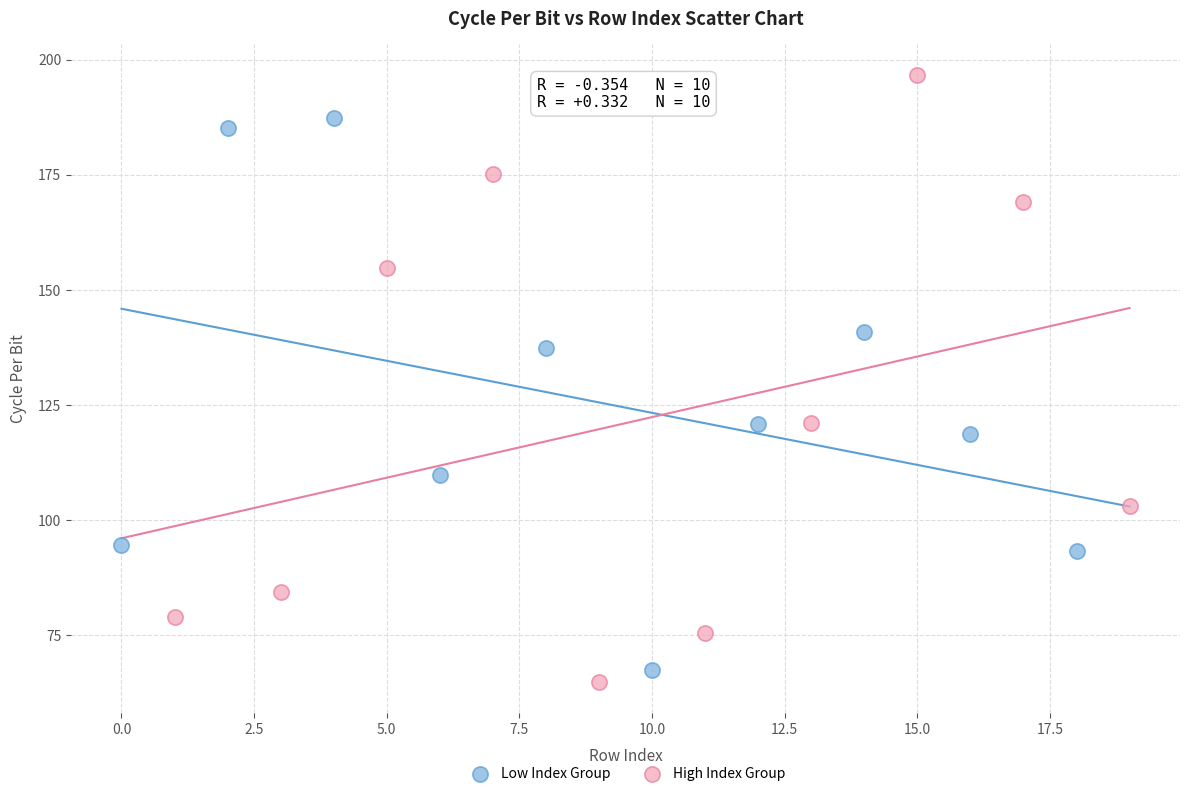

What are all the series names shown in the legend?

Low Index Group, High Index Group